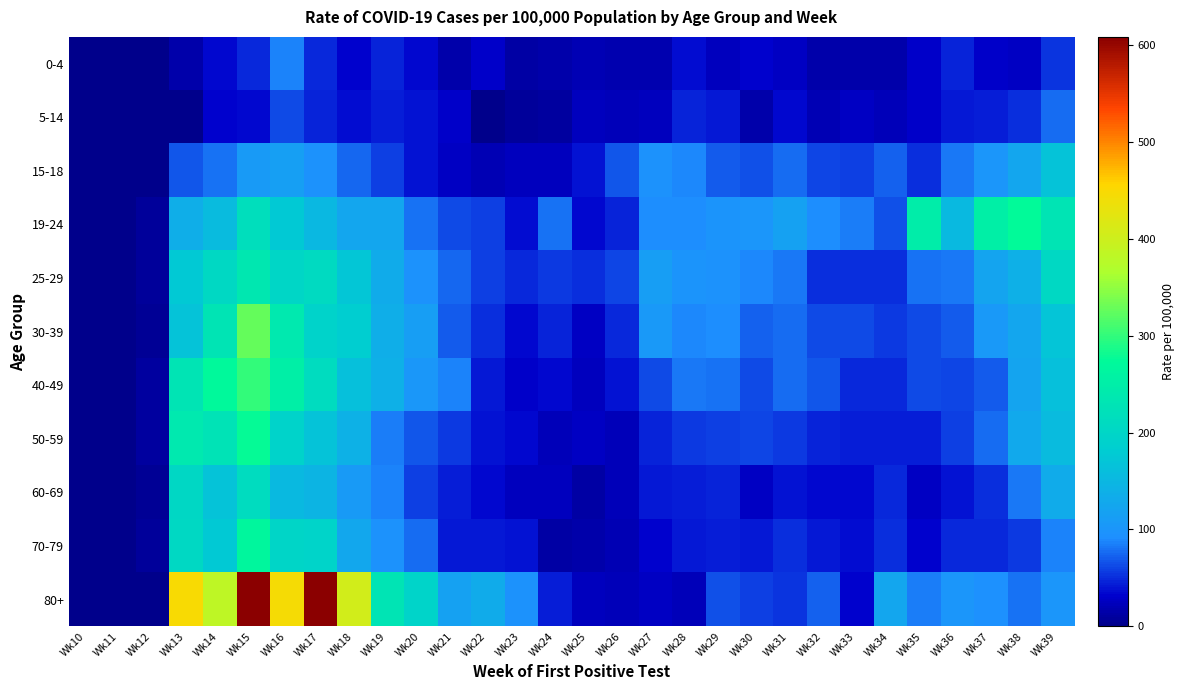

Reading left to right, extract all data points from this chart.

0-4: Wk10=0	Wk11=0	Wk12=0	Wk13=16	Wk14=35	Wk15=48	Wk16=86	Wk17=48	Wk18=33	Wk19=46	Wk20=35	Wk21=16	Wk22=29	Wk23=13	Wk24=15	Wk25=20	Wk26=18	Wk27=18	Wk28=37	Wk29=26	Wk30=31	Wk31=27	Wk32=15	Wk33=15	Wk34=16	Wk35=29	Wk36=46	Wk37=29	Wk38=27	Wk39=53
5-14: Wk10=0	Wk11=0	Wk12=0	Wk13=0	Wk14=33	Wk15=35	Wk16=62	Wk17=47	Wk18=36	Wk19=45	Wk20=40	Wk21=29	Wk22=0	Wk23=9	Wk24=11	Wk25=25	Wk26=22	Wk27=24	Wk28=47	Wk29=42	Wk30=15	Wk31=35	Wk32=20	Wk33=27	Wk34=22	Wk35=29	Wk36=42	Wk37=44	Wk38=51	Wk39=78
15-18: Wk10=0	Wk11=0	Wk12=0	Wk13=67	Wk14=80	Wk15=108	Wk16=114	Wk17=97	Wk18=75	Wk19=58	Wk20=39	Wk21=28	Wk22=21	Wk23=26	Wk24=24	Wk25=39	Wk26=67	Wk27=97	Wk28=88	Wk29=69	Wk30=65	Wk31=78	Wk32=60	Wk33=58	Wk34=73	Wk35=52	Wk36=82	Wk37=101	Wk38=125	Wk39=168
19-24: Wk10=0	Wk11=0	Wk12=8	Wk13=136	Wk14=155	Wk15=217	Wk16=176	Wk17=150	Wk18=125	Wk19=124	Wk20=79	Wk21=62	Wk22=58	Wk23=36	Wk24=80	Wk25=34	Wk26=46	Wk27=91	Wk28=91	Wk29=99	Wk30=100	Wk31=118	Wk32=92	Wk33=85	Wk34=66	Wk35=249	Wk36=154	Wk37=254	Wk38=275	Wk39=228
25-29: Wk10=0	Wk11=0	Wk12=8	Wk13=178	Wk14=206	Wk15=236	Wk16=201	Wk17=208	Wk18=172	Wk19=131	Wk20=95	Wk21=74	Wk22=59	Wk23=48	Wk24=56	Wk25=52	Wk26=60	Wk27=112	Wk28=99	Wk29=97	Wk30=90	Wk31=82	Wk32=51	Wk33=50	Wk34=50	Wk35=80	Wk36=82	Wk37=123	Wk38=140	Wk39=206
30-39: Wk10=0	Wk11=0	Wk12=7	Wk13=167	Wk14=230	Wk15=326	Wk16=239	Wk17=194	Wk18=185	Wk19=136	Wk20=112	Wk21=70	Wk22=52	Wk23=35	Wk24=46	Wk25=27	Wk26=49	Wk27=105	Wk28=89	Wk29=91	Wk30=72	Wk31=76	Wk32=64	Wk33=64	Wk34=55	Wk35=62	Wk36=69	Wk37=105	Wk38=124	Wk39=169
40-49: Wk10=0	Wk11=0	Wk12=11	Wk13=230	Wk14=271	Wk15=301	Wk16=252	Wk17=212	Wk18=162	Wk19=139	Wk20=103	Wk21=87	Wk22=41	Wk23=29	Wk24=34	Wk25=26	Wk26=38	Wk27=62	Wk28=82	Wk29=79	Wk30=63	Wk31=76	Wk32=67	Wk33=48	Wk34=48	Wk35=64	Wk36=60	Wk37=71	Wk38=123	Wk39=162
50-59: Wk10=0	Wk11=0	Wk12=10	Wk13=239	Wk14=227	Wk15=277	Wk16=194	Wk17=168	Wk18=142	Wk19=84	Wk20=67	Wk21=56	Wk22=38	Wk23=35	Wk24=23	Wk25=27	Wk26=23	Wk27=47	Wk28=56	Wk29=57	Wk30=61	Wk31=56	Wk32=47	Wk33=43	Wk34=44	Wk35=45	Wk36=59	Wk37=76	Wk38=129	Wk39=156
60-69: Wk10=0	Wk11=0	Wk12=5	Wk13=203	Wk14=168	Wk15=213	Wk16=153	Wk17=147	Wk18=107	Wk19=86	Wk20=57	Wk21=45	Wk22=35	Wk23=24	Wk24=25	Wk25=13	Wk26=22	Wk27=42	Wk28=45	Wk29=47	Wk30=28	Wk31=38	Wk32=34	Wk33=34	Wk34=49	Wk35=28	Wk36=38	Wk37=51	Wk38=83	Wk39=132
70-79: Wk10=0	Wk11=0	Wk12=9	Wk13=206	Wk14=178	Wk15=267	Wk16=199	Wk17=196	Wk18=126	Wk19=97	Wk20=76	Wk21=41	Wk22=42	Wk23=40	Wk24=12	Wk25=16	Wk26=21	Wk27=31	Wk28=41	Wk29=44	Wk30=42	Wk31=52	Wk32=41	Wk33=36	Wk34=50	Wk35=32	Wk36=49	Wk37=49	Wk38=56	Wk39=86
80+: Wk10=0	Wk11=0	Wk12=0	Wk13=448	Wk14=384	Wk15=606	Wk16=445	Wk17=608	Wk18=406	Wk19=230	Wk20=195	Wk21=117	Wk22=131	Wk23=96	Wk24=45	Wk25=25	Wk26=23	Wk27=27	Wk28=23	Wk29=66	Wk30=57	Wk31=53	Wk32=72	Wk33=31	Wk34=125	Wk35=84	Wk36=101	Wk37=94	Wk38=80	Wk39=101